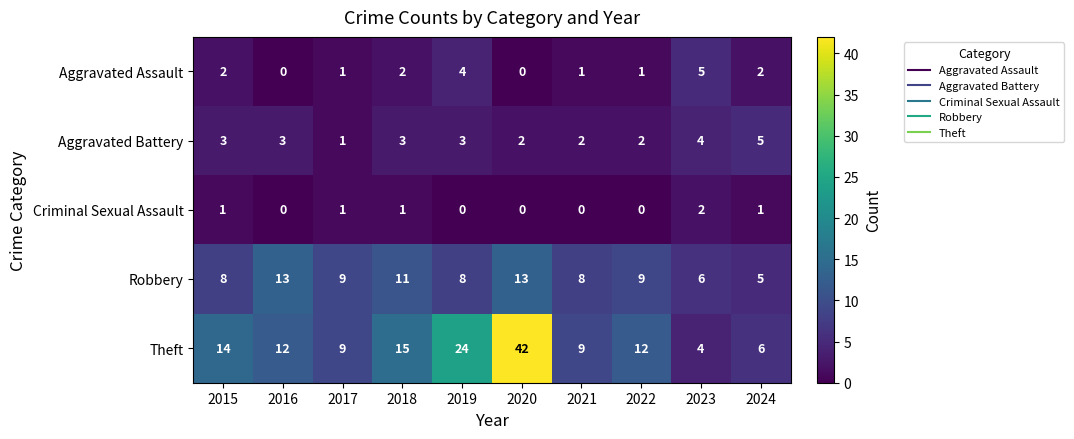

Which series has the largest total across all categories?

Theft